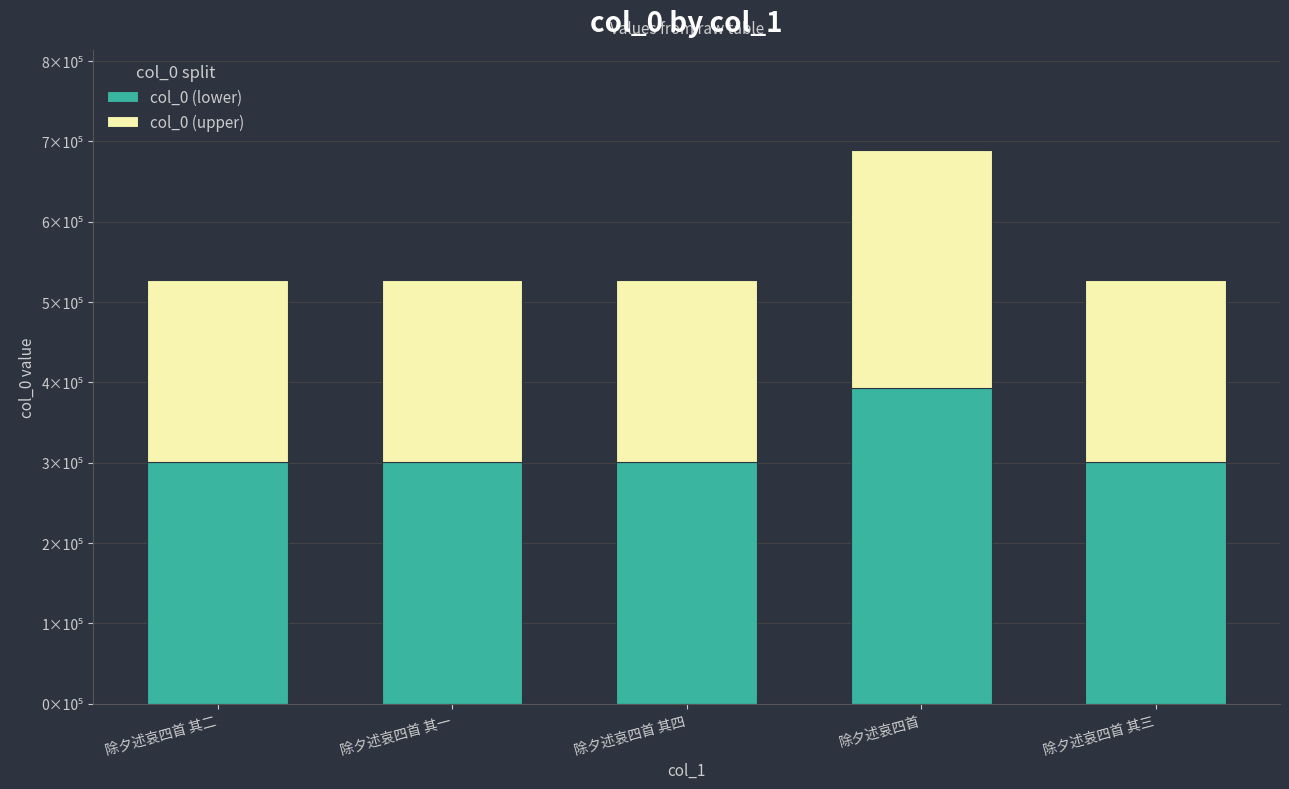

At 除夕述哀四首 其一, list the series in order from smallest to largest.

col_0 (upper), col_0 (lower)